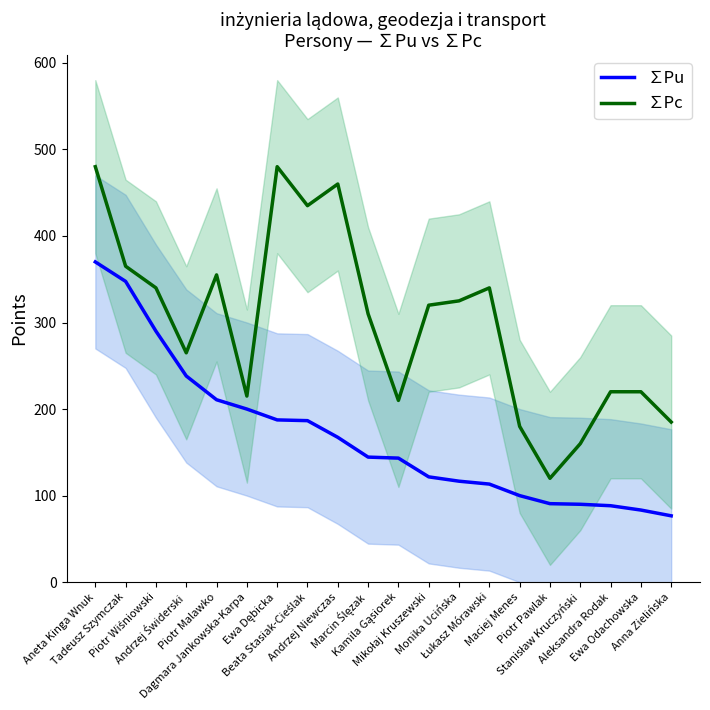

Where is ∑Pu nearest to the value 223?

Piotr Malawko